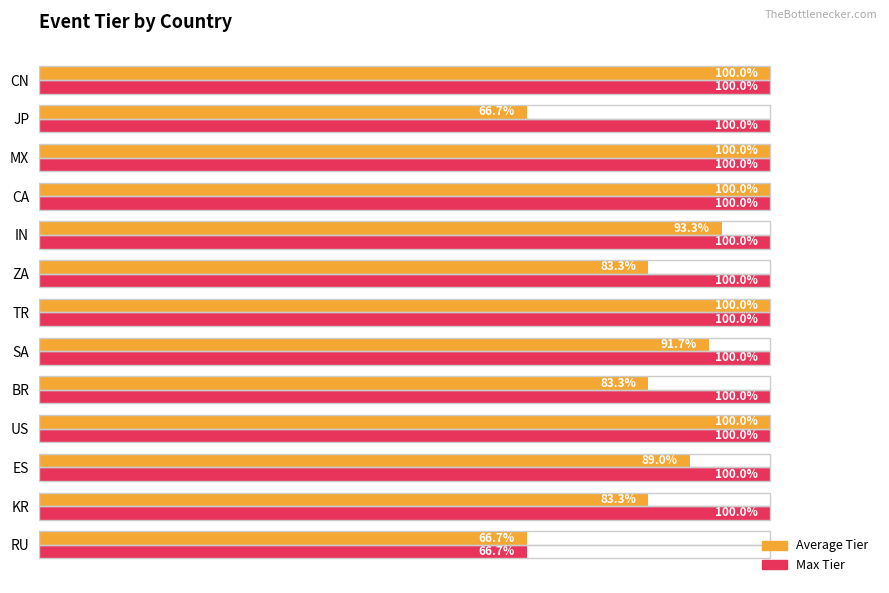

What are all the series names shown in the legend?

Average Tier, Max Tier